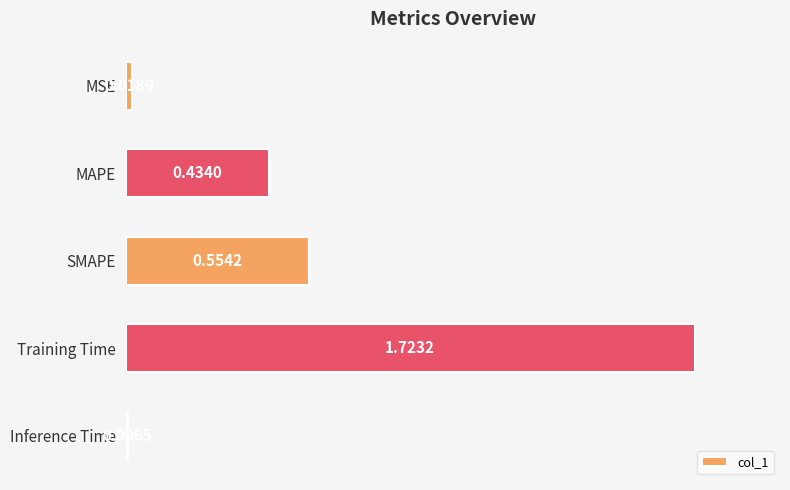

List the labels in order of value, smallest first.

Inference Time, MSE, MAPE, SMAPE, Training Time